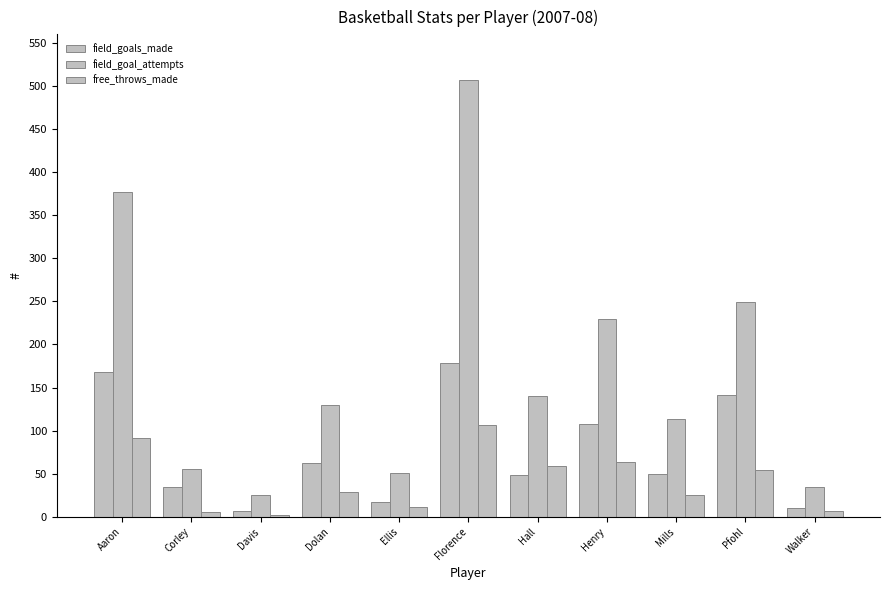

How many data points does each series have?

11